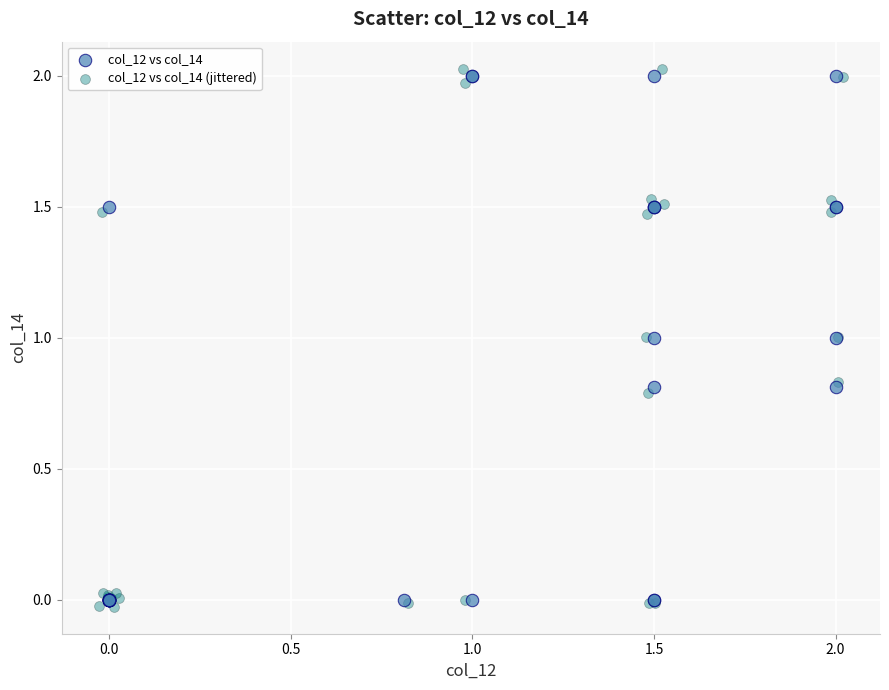

Which series has the widest spread of Y values?

col_12 vs col_14 (jittered)